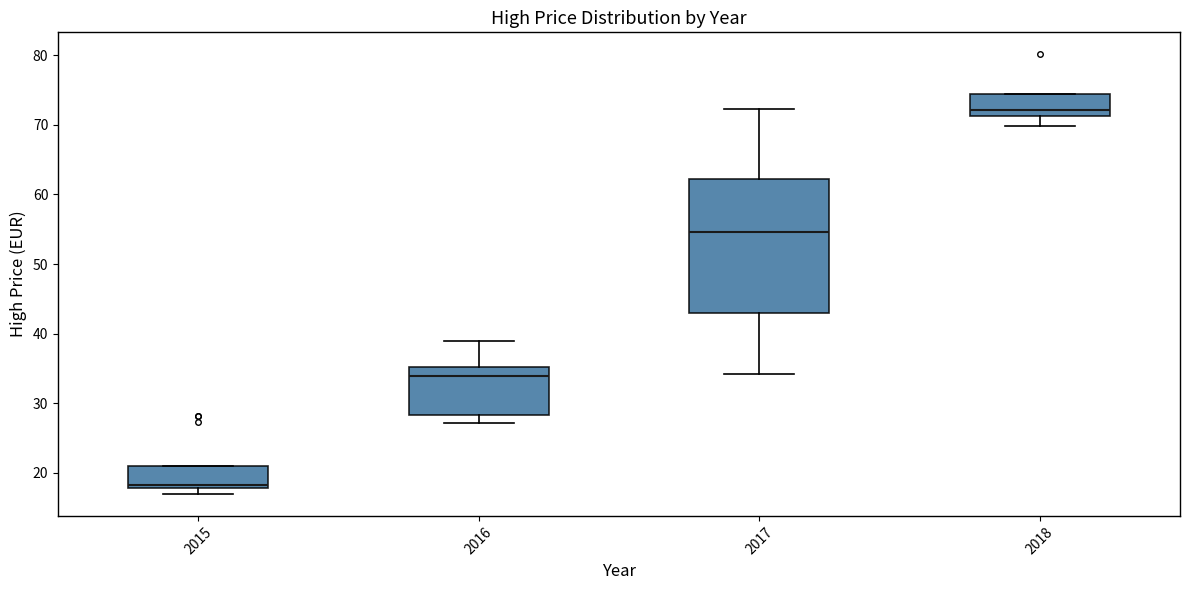

Which box has the lowest median line?

2015